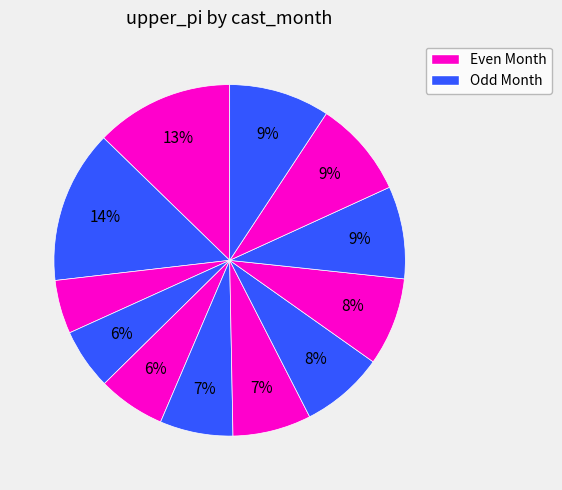

Which category has the smallest portion of the pie?

11